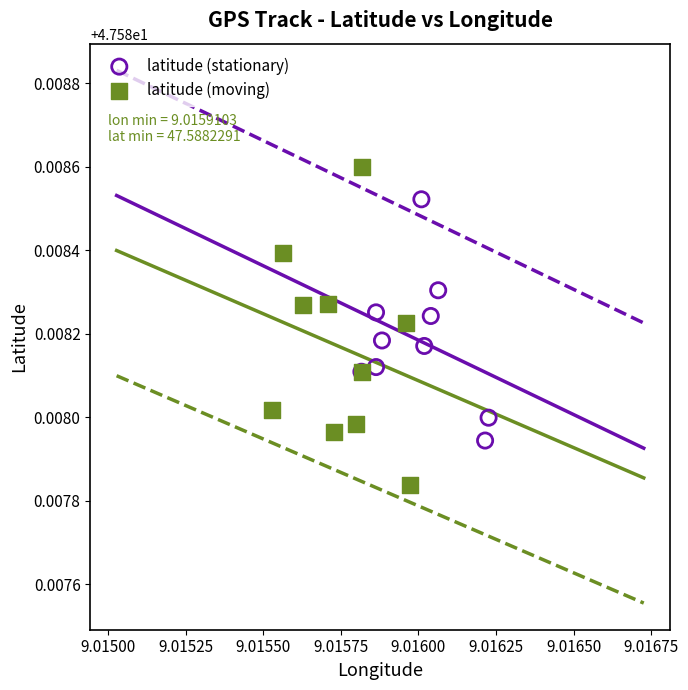

Which series contains the highest Y value?

latitude (moving)